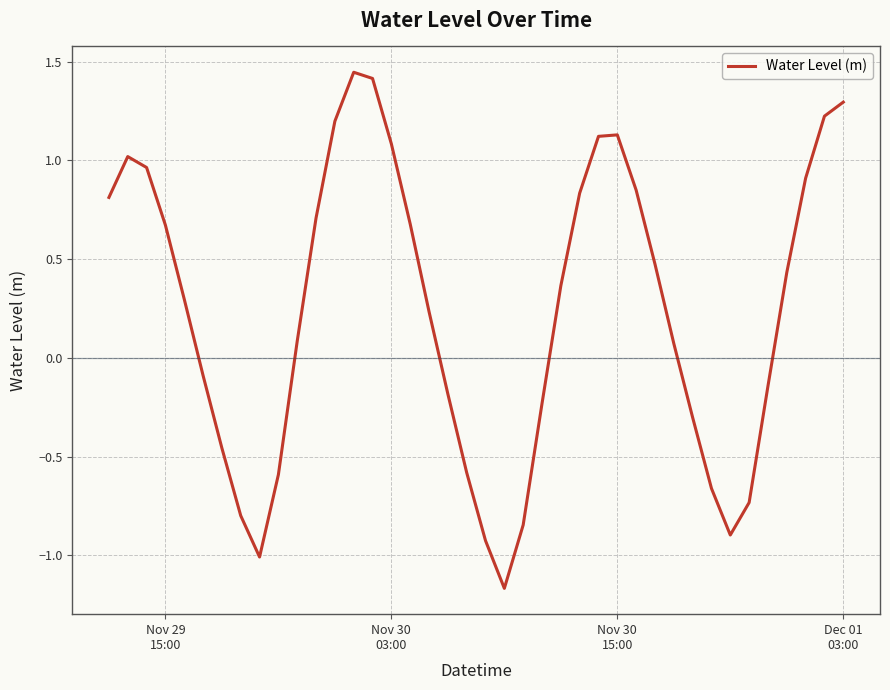

What is the difference between the maximum and minimum values?

2.6